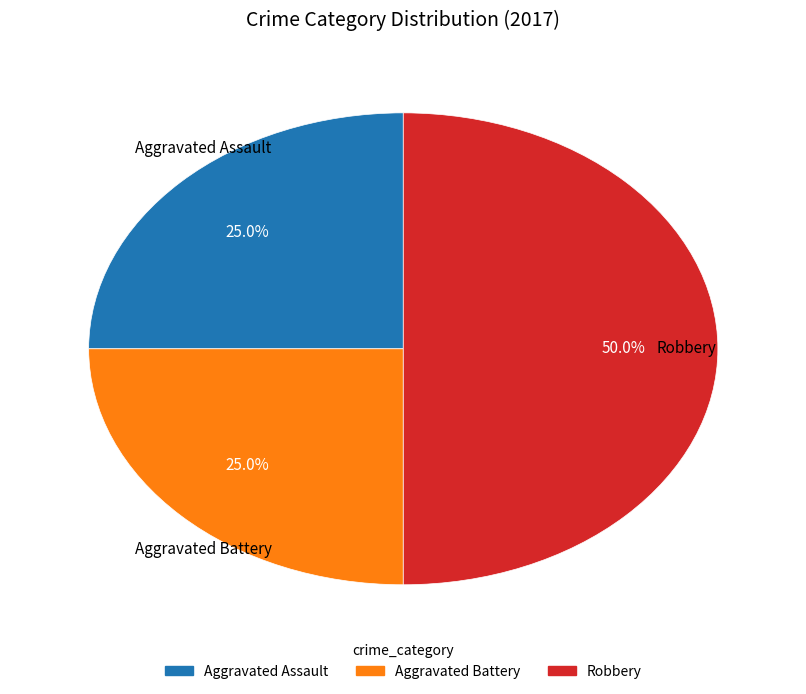

Combined, do Aggravated Assault and Robbery account for over 50%?

Yes